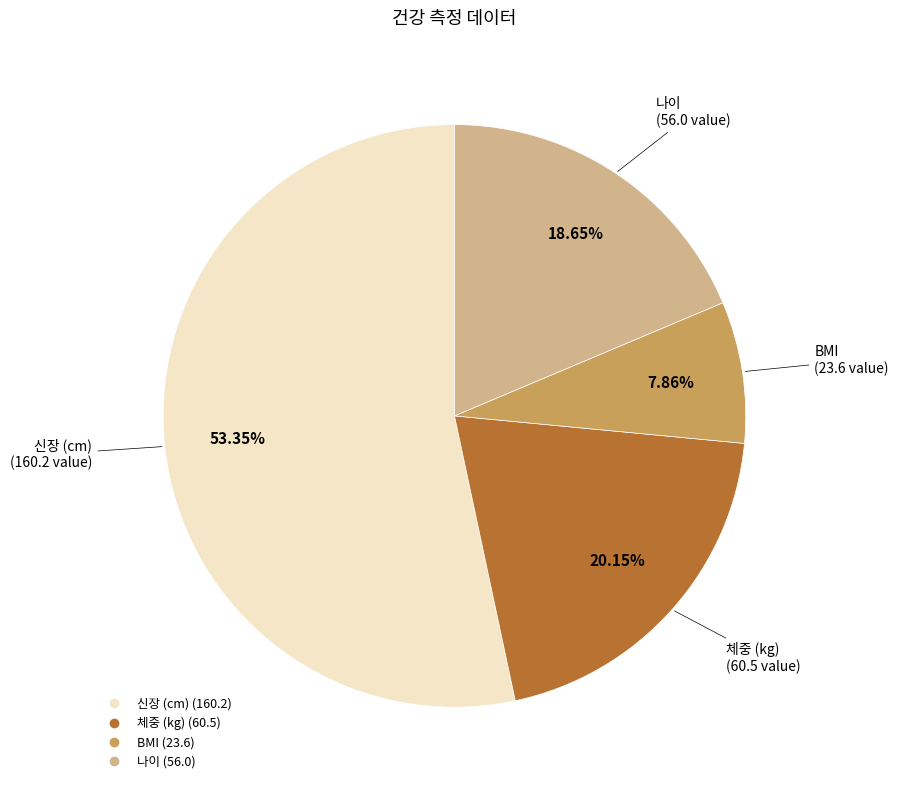

Count the number of slices in the pie.

4